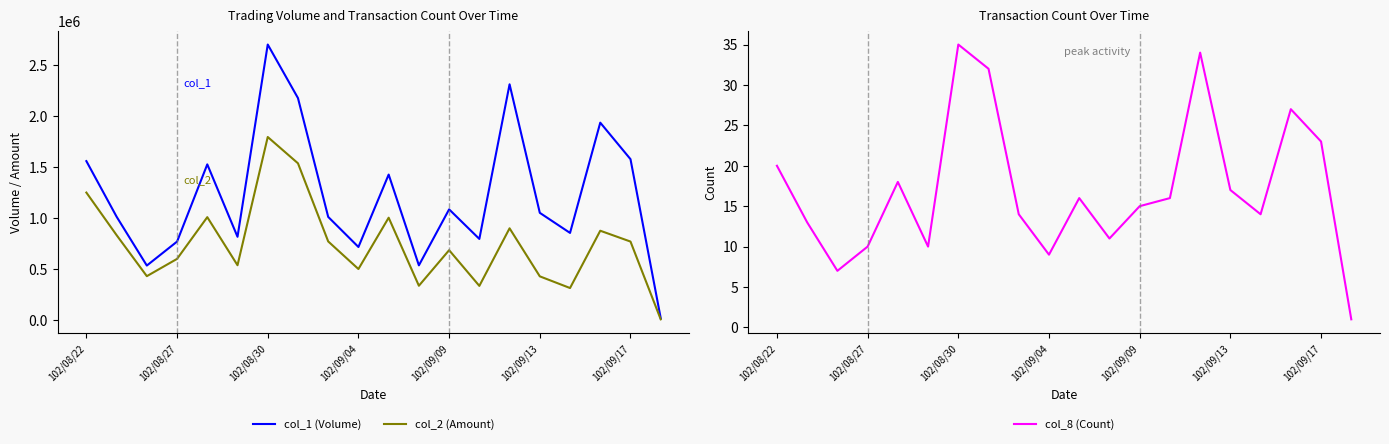

At which label does col_8 (Count) reach its peak?

102/08/30